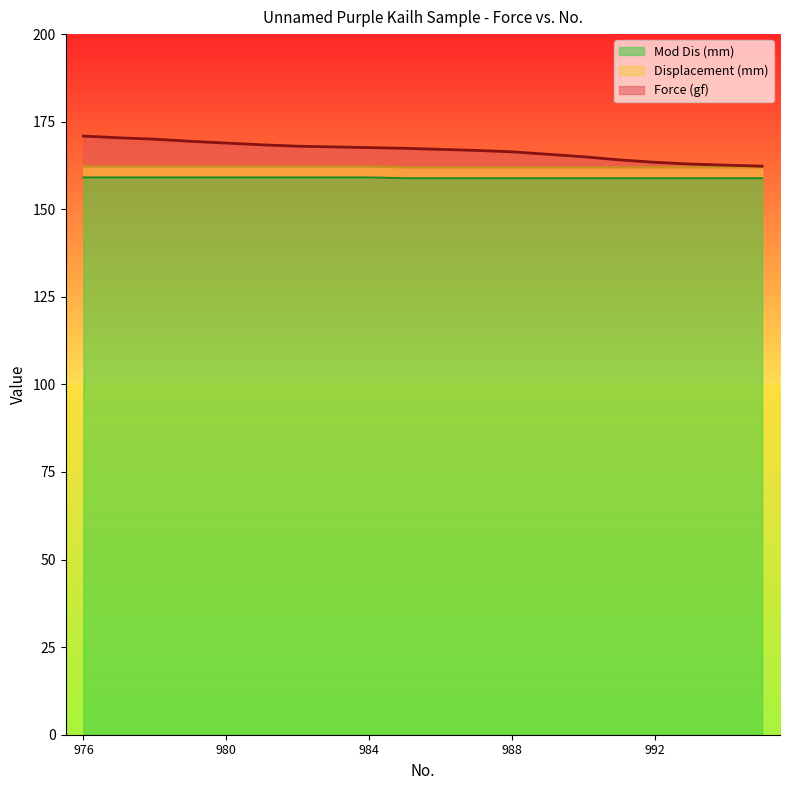

What are all the series names shown in the legend?

Mod Dis (mm), Displacement (mm), Force (gf)